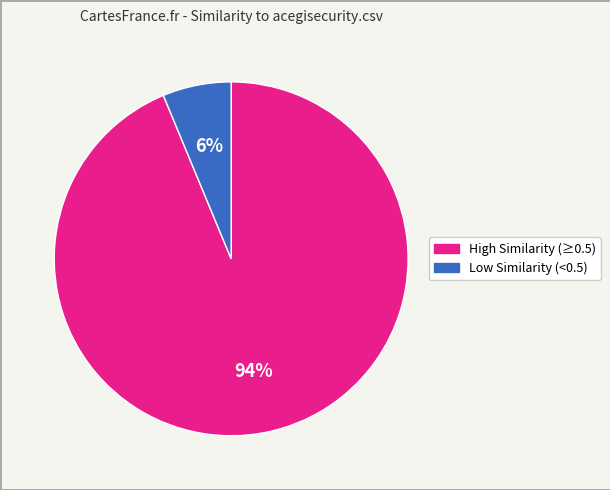

Is there any slice that represents more than half of the pie?

Yes